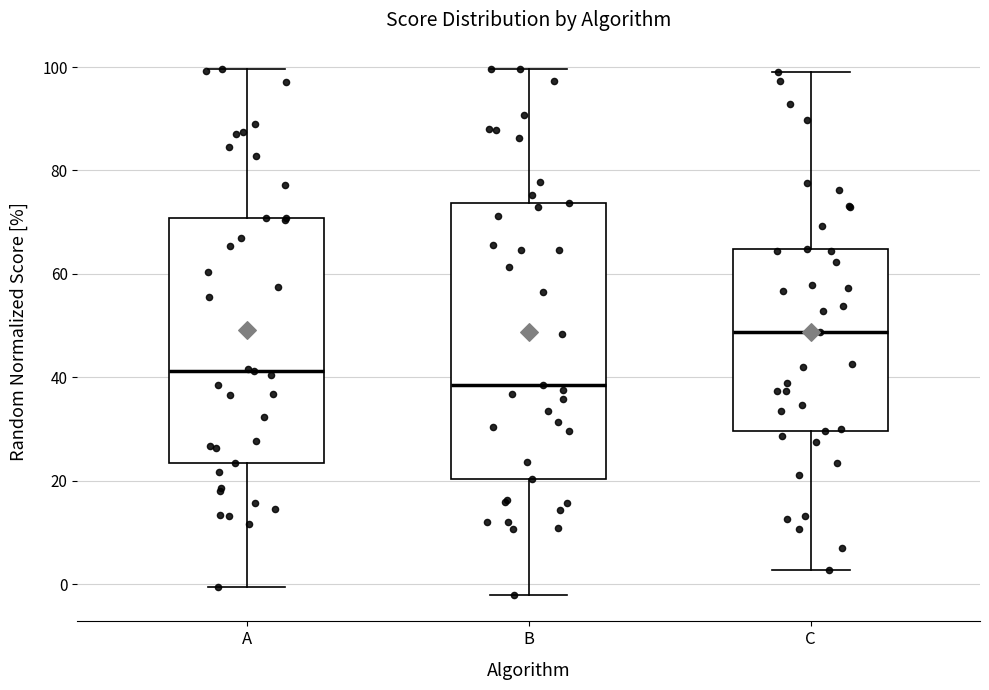

Reading left to right, read every box against the y-axis: the position of its median line, the range the box covers, and the ends of its whiskers. The values are not printed on the chart, so give them approximately, as read against the axis.

A: median 42, box 24 to 70, whiskers 0 to 100
B: median 38, box 20 to 74, whiskers -2 to 100
C: median 48, box 30 to 64, whiskers 2 to 100